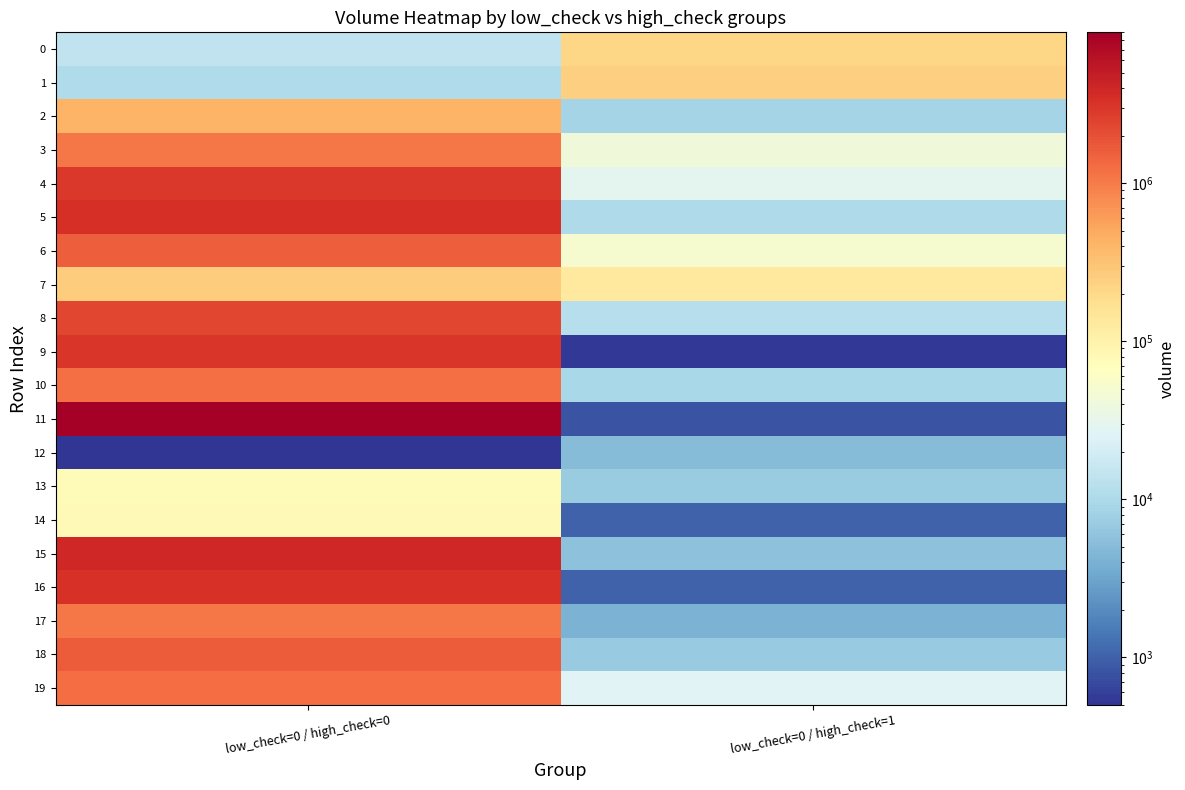

Reading left to right, transcribe all the data shown in this chart.

0: low_check=0 / high_check=0=14195.4	low_check=0 / high_check=1=213841.4
1: low_check=0 / high_check=0=10576.4	low_check=0 / high_check=1=238157.8
2: low_check=0 / high_check=0=412541.3	low_check=0 / high_check=1=8801.4
3: low_check=0 / high_check=0=1085068.5	low_check=0 / high_check=1=42000.0
4: low_check=0 / high_check=0=2963043.9	low_check=0 / high_check=1=30000.0
5: low_check=0 / high_check=0=3396306.9	low_check=0 / high_check=1=10000.0
6: low_check=0 / high_check=0=1555450.9	low_check=0 / high_check=1=50000.0
7: low_check=0 / high_check=0=260000.0	low_check=0 / high_check=1=130000.0
8: low_check=0 / high_check=0=2355231.9	low_check=0 / high_check=1=11885.8
9: low_check=0 / high_check=0=3053340.9	low_check=0 / high_check=1=531.3
10: low_check=0 / high_check=0=1196033.0	low_check=0 / high_check=1=9203.5
11: low_check=0 / high_check=0=9002738.4	low_check=0 / high_check=1=796.5
12: low_check=0 / high_check=0=500.0	low_check=0 / high_check=1=5000.0
13: low_check=0 / high_check=0=75500.0	low_check=0 / high_check=1=7100.0
14: low_check=0 / high_check=0=80000.0	low_check=0 / high_check=1=1000.0
15: low_check=0 / high_check=0=3880084.9	low_check=0 / high_check=1=5608.4
16: low_check=0 / high_check=0=3273964.9	low_check=0 / high_check=1=1000.0
17: low_check=0 / high_check=0=1068133.0	low_check=0 / high_check=1=4199.1
18: low_check=0 / high_check=0=1666254.9	low_check=0 / high_check=1=7000.0
19: low_check=0 / high_check=0=1258603.0	low_check=0 / high_check=1=26342.9